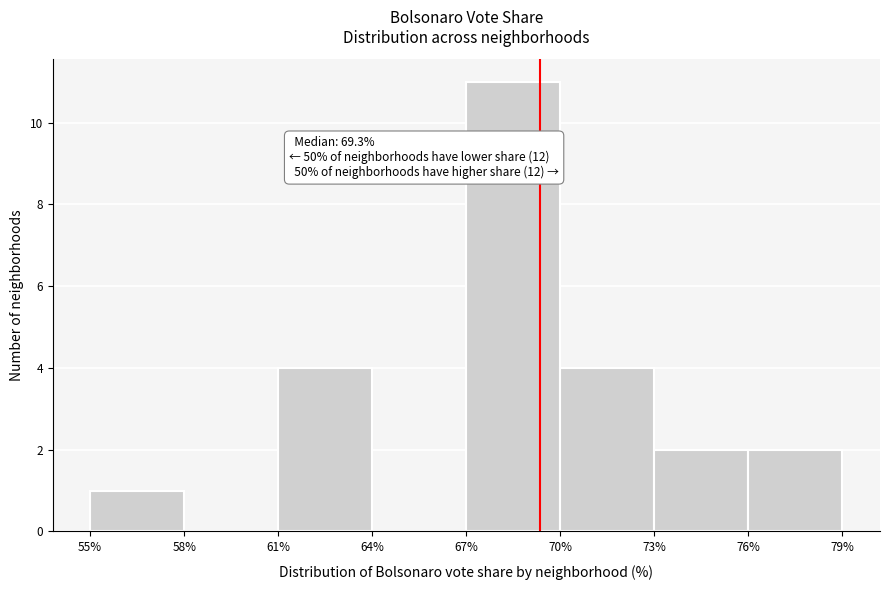

Which range on the x-axis has the tallest bar?

67% to 70%